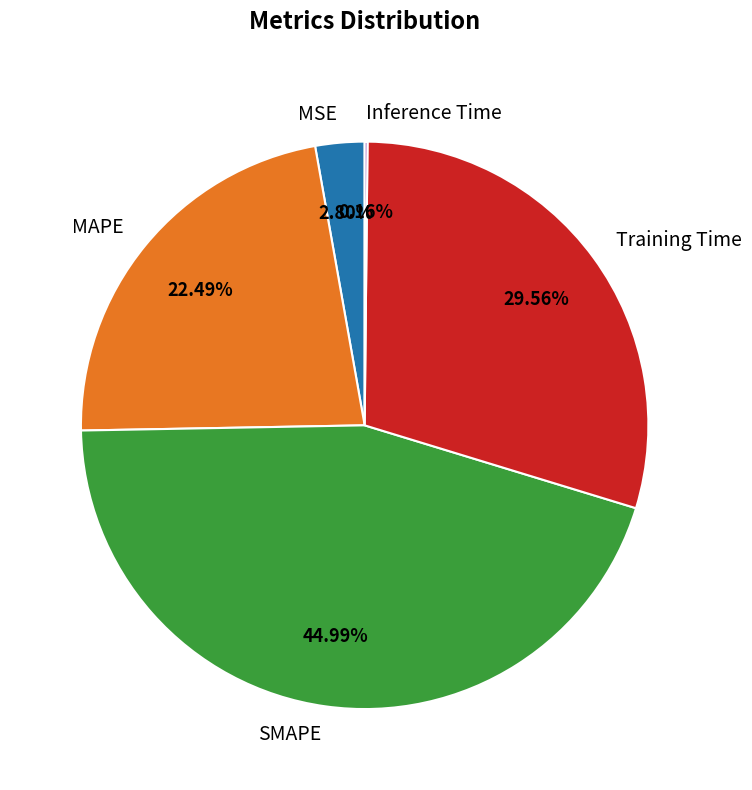

True or false: Training Time accounts for 18% of the total.

False